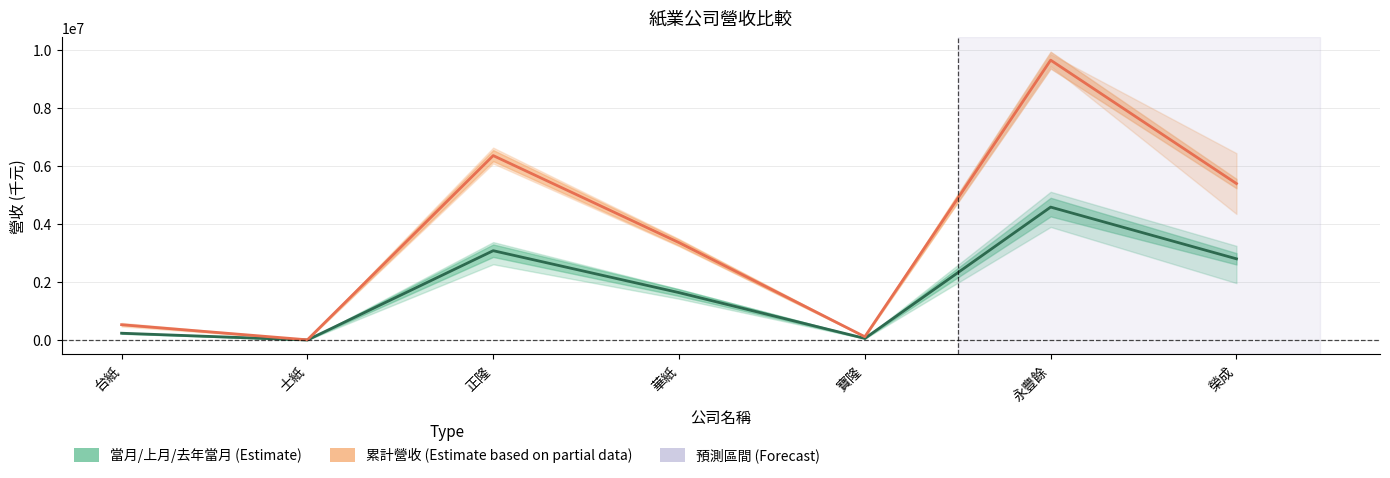

The value of 當月/去年累計 (Estimate based on partial data) at 士紙 is 17306.4. True or false?

False